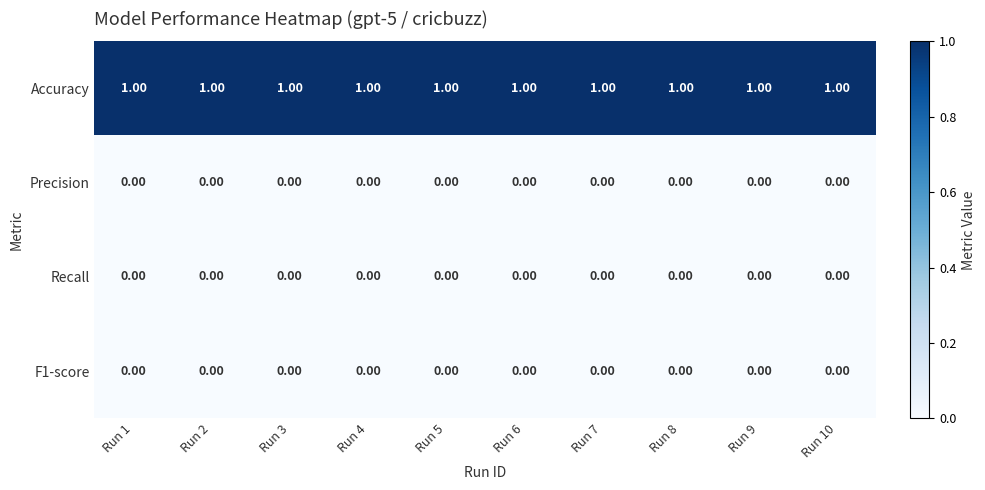

Is the value of F1-score at Run 6 greater than the value of Accuracy at Run 2?

No